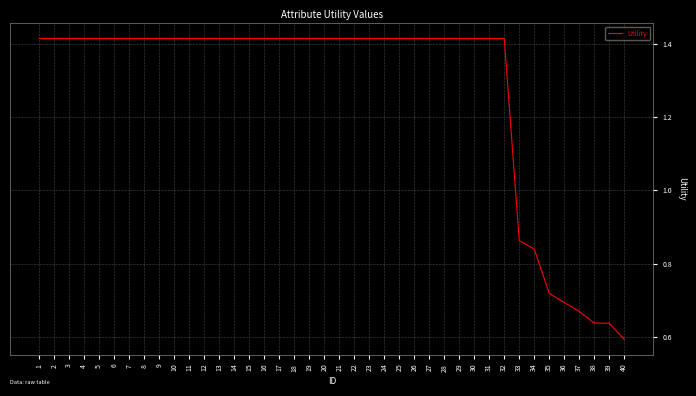

How many lines are shown in the chart?

1